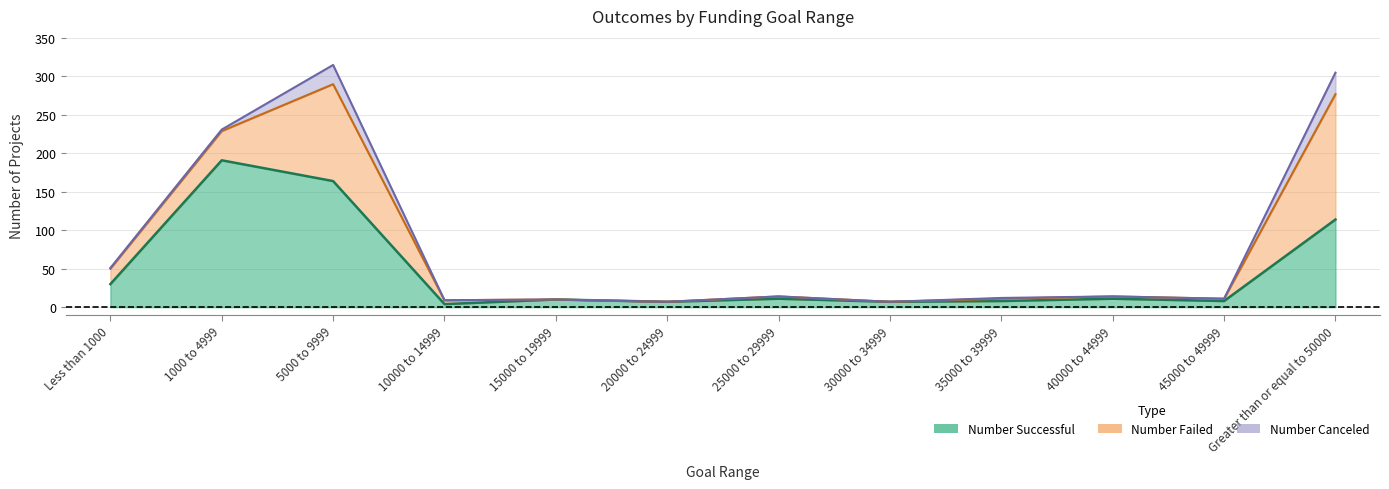

True or false: Number Failed and Number Canceled cross at least once.

False